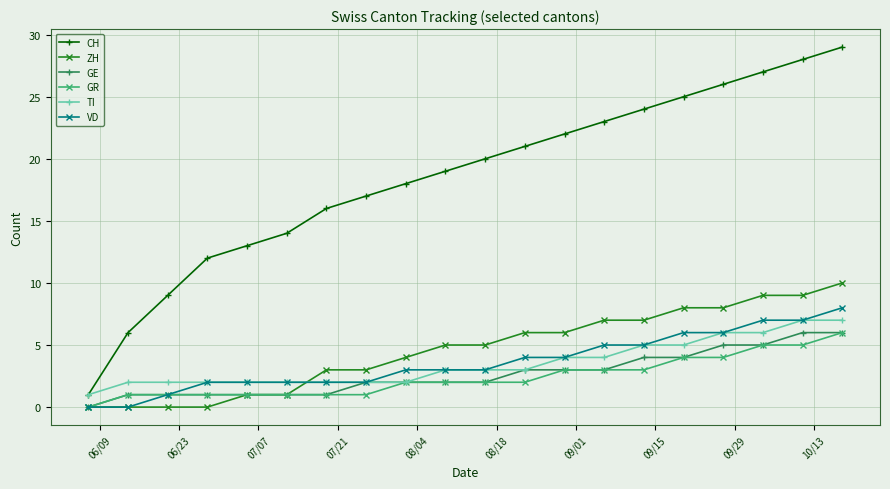

Which series has the largest total across all categories?

CH